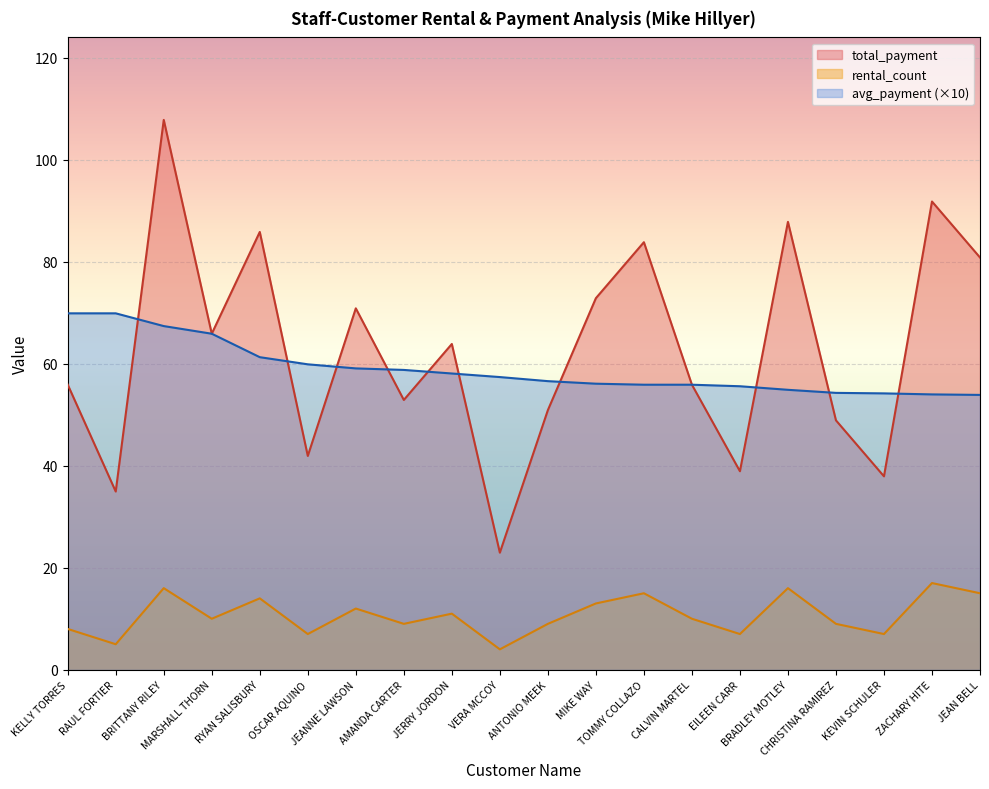

How many values in the total_payment series are below 63?

10